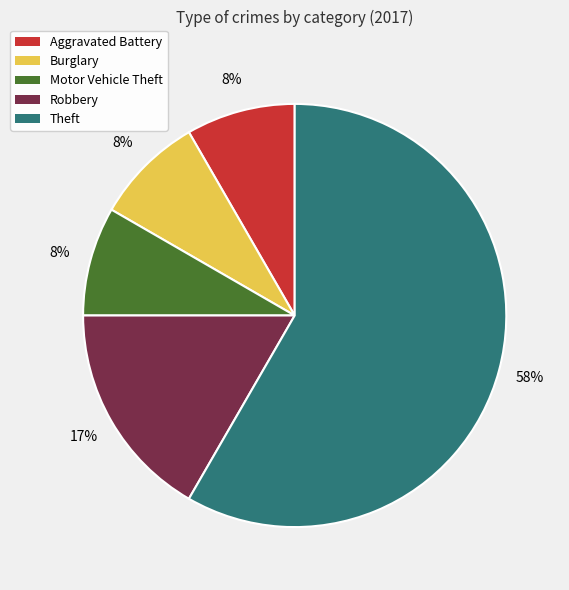

Is there a majority slice in this chart?

Yes